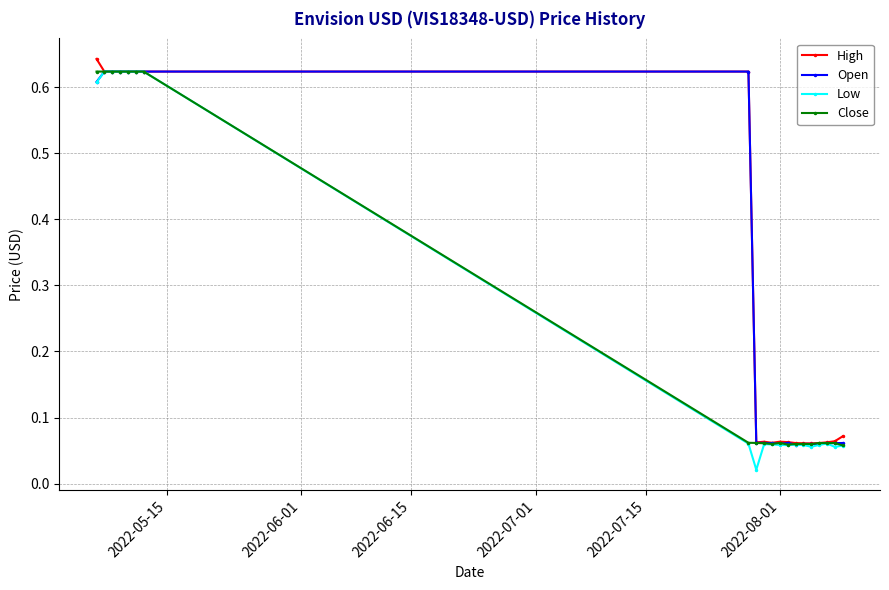

At how many categories does at least one series exceed 0?

20